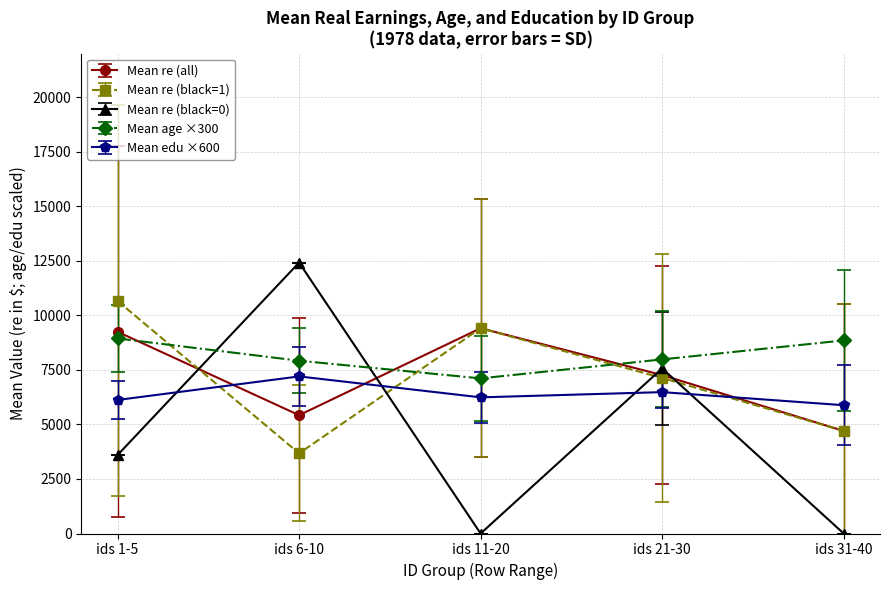

True or false: Mean re (black=1) and Mean re (black=0) intersect in this chart.

True